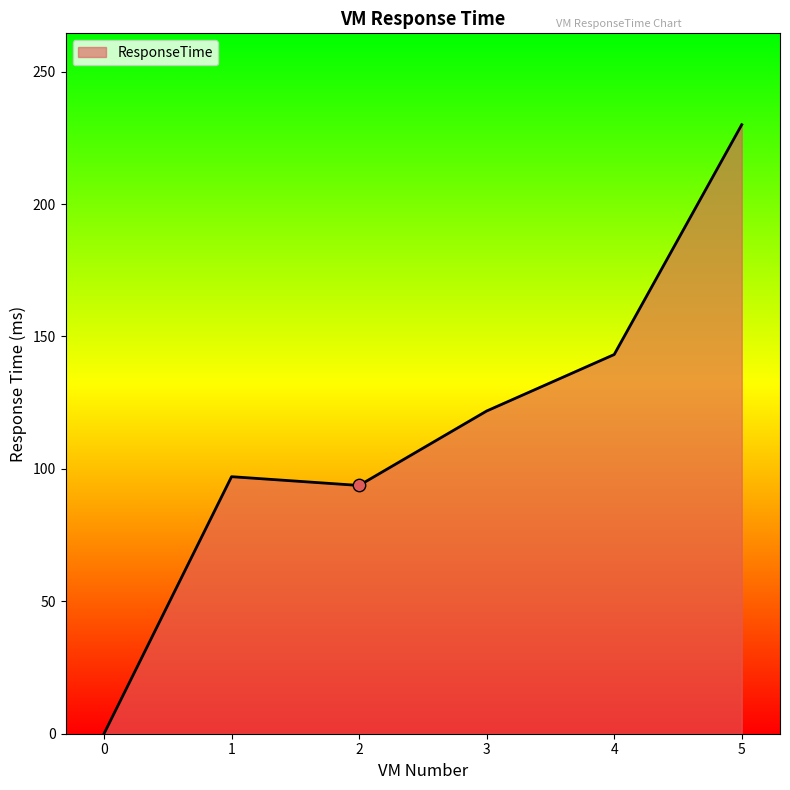

What is the change in value from 1 to 3?

+24.8